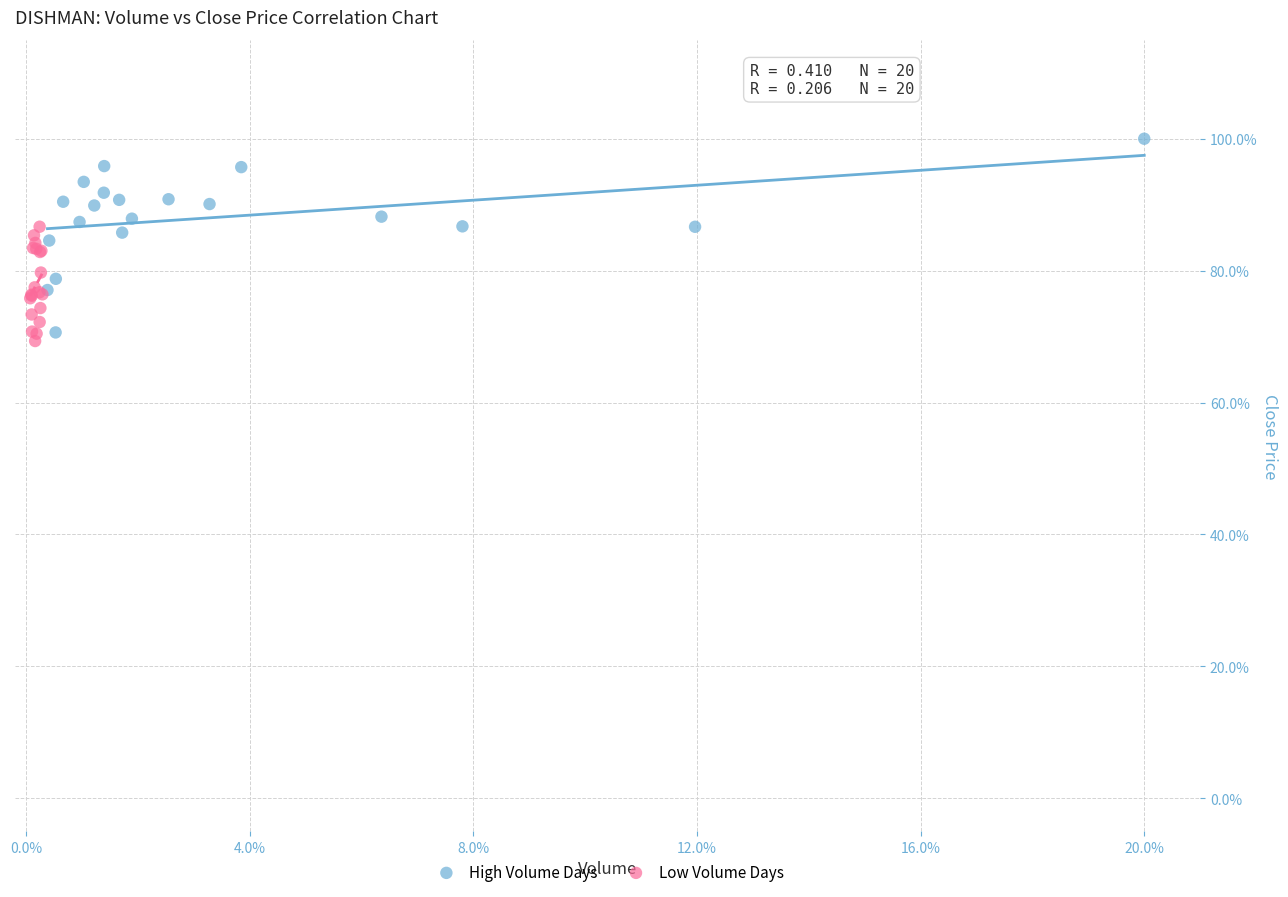

Which series has the largest Y range (max minus min)?

High Volume Days